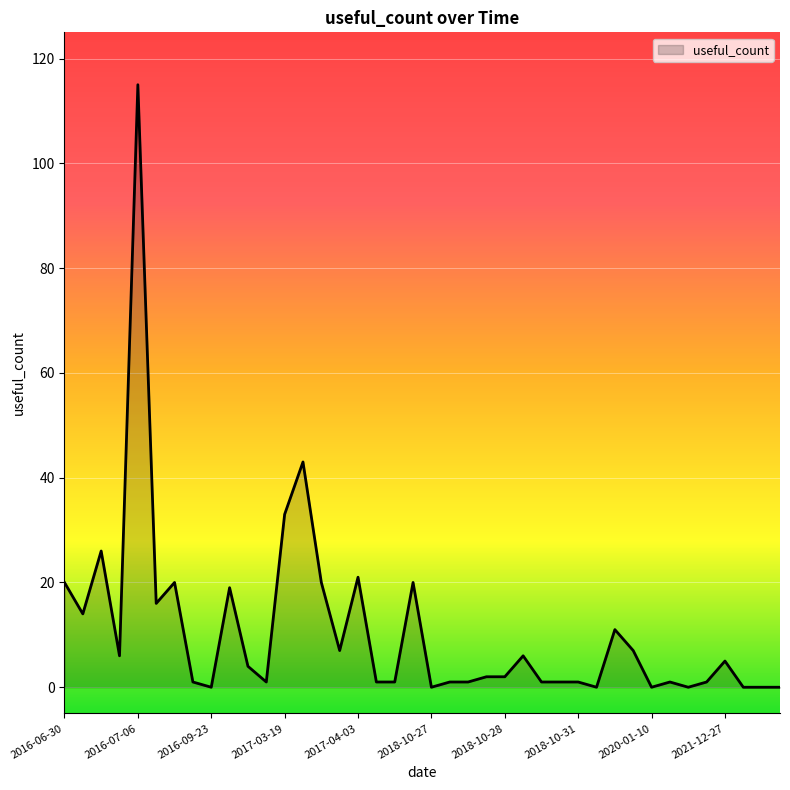

How many lines are shown in the chart?

1